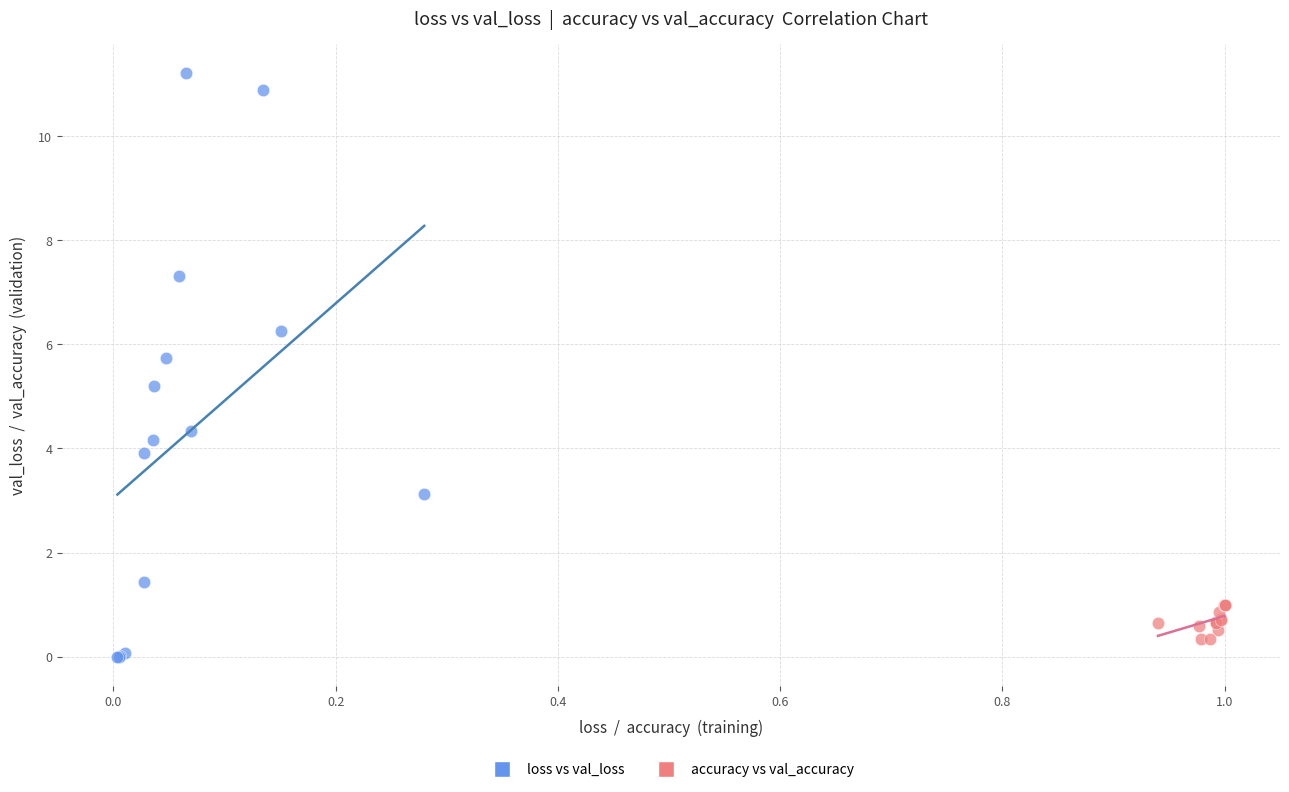

Which series contains the highest Y value?

loss vs val_loss